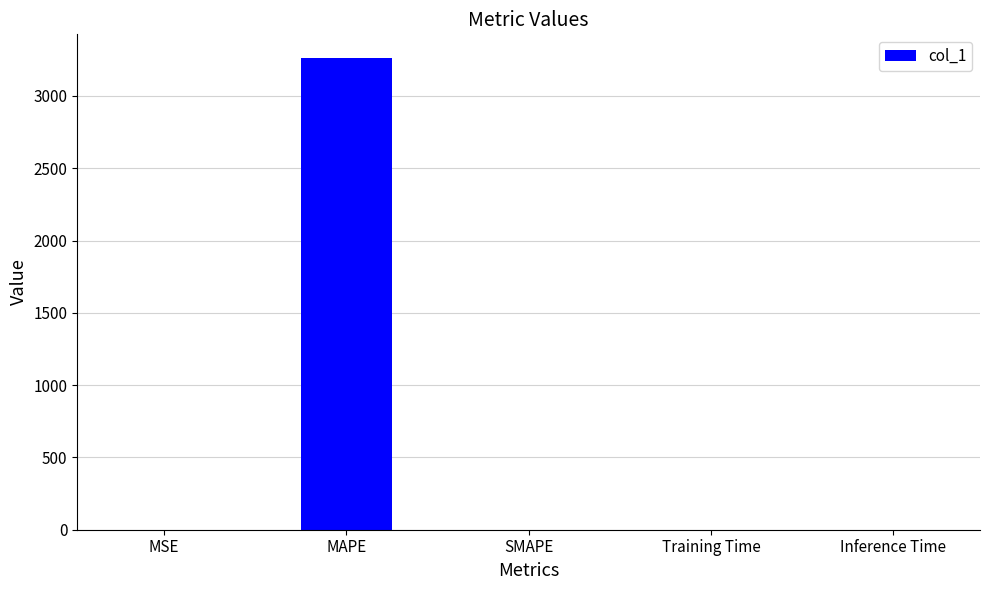

The value at Inference Time is 0.0. True or false?

True